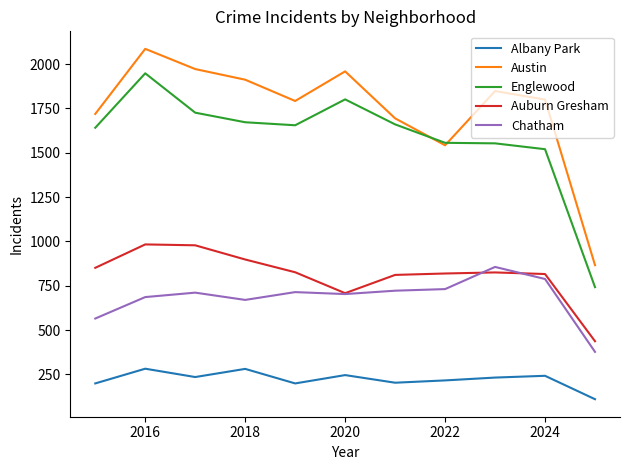

True or false: Austin and Albany Park intersect in this chart.

False